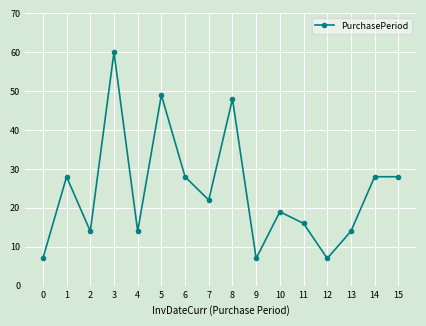

What is the ratio of the value at 2 to the value at 0?

2.0